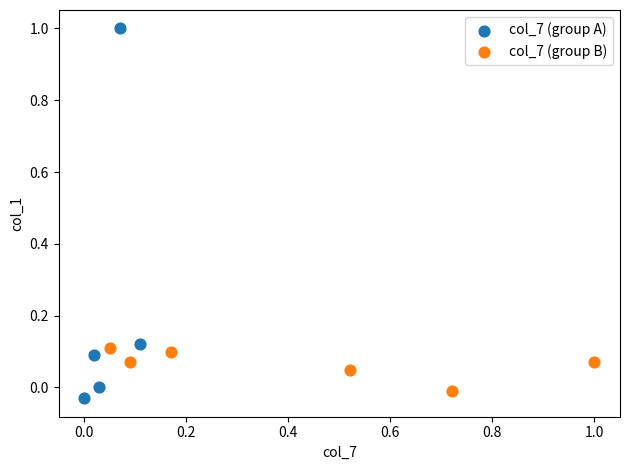

Which series contains the highest Y value?

col_7 (group A)